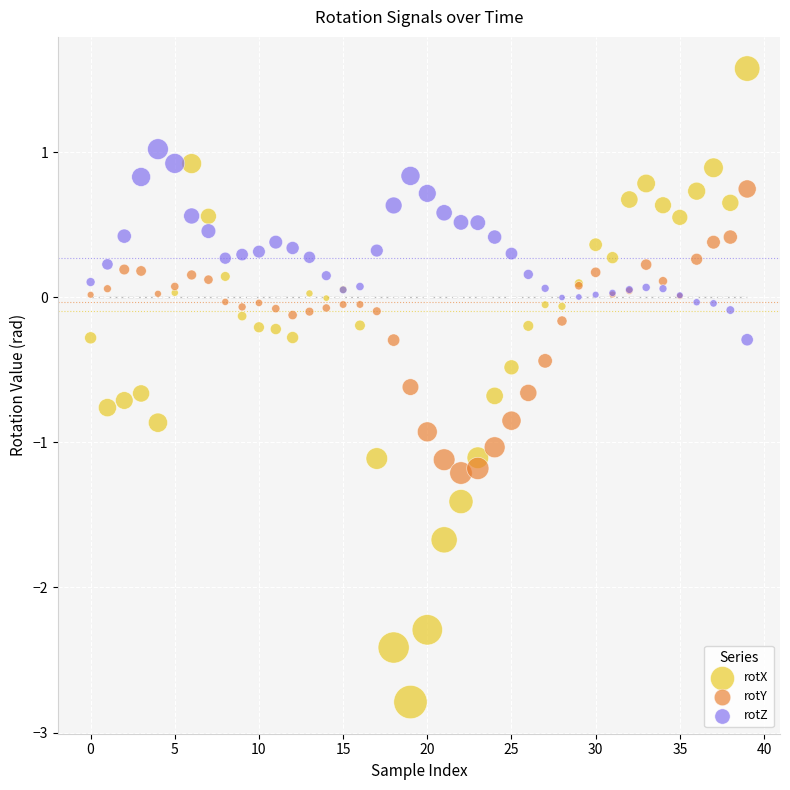

What are all the series names shown in the legend?

rotX, rotY, rotZ